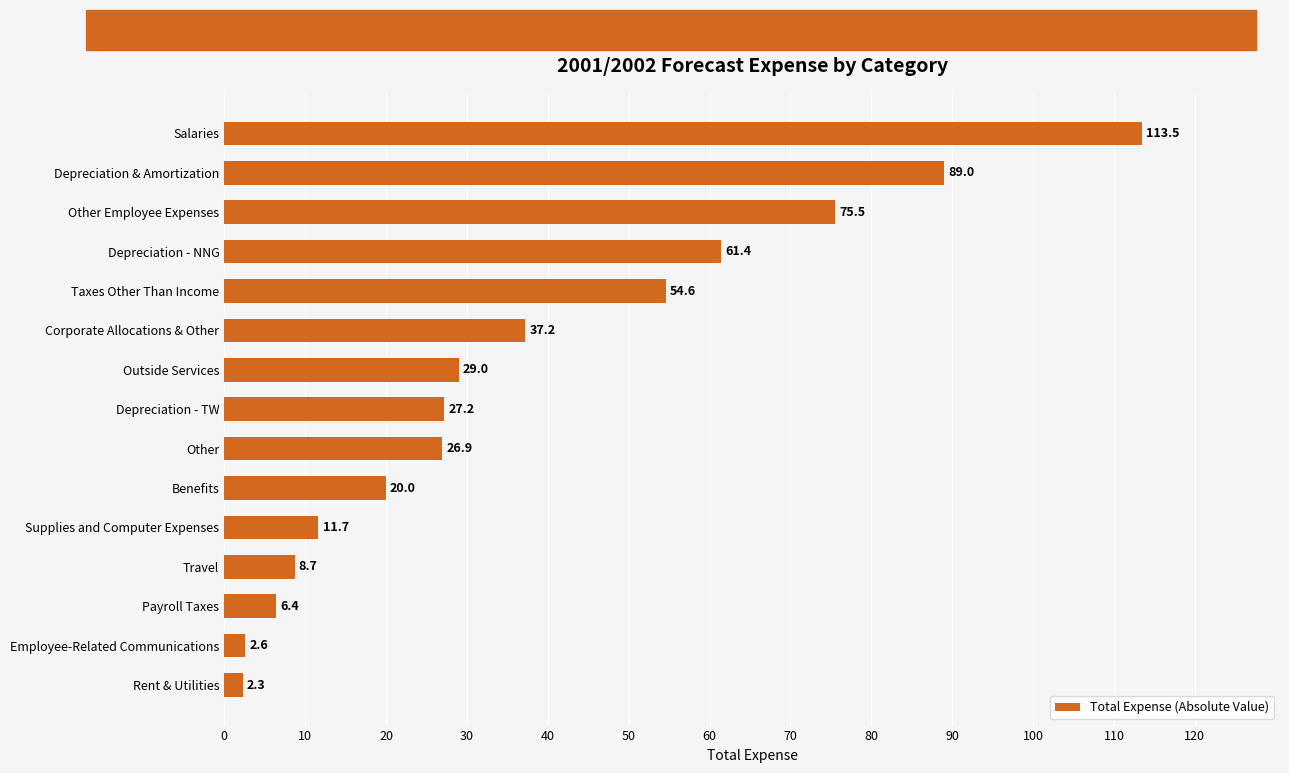

Between Rent & Utilities and Depreciation & Amortization, which is larger?

Depreciation & Amortization